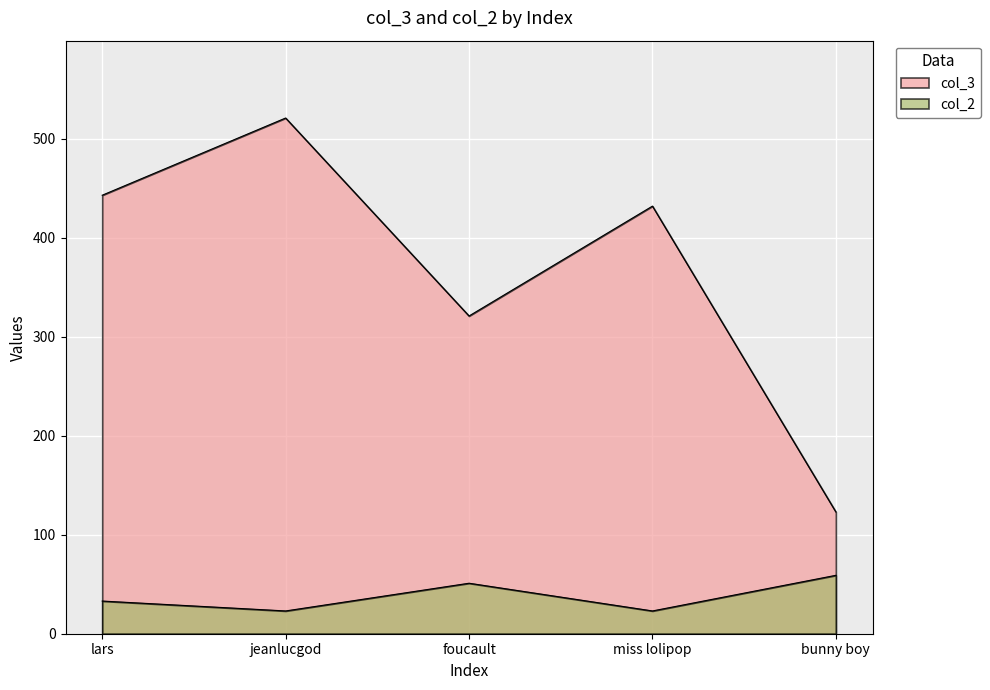

At which label does col_2 first exceed 33?

foucault